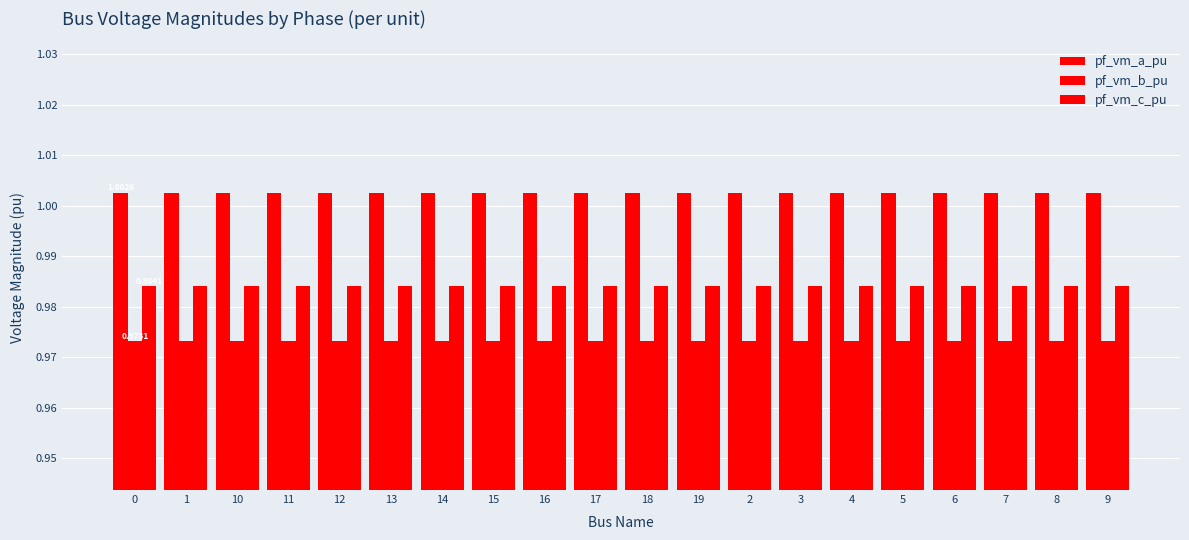

Is the value of pf_vm_a_pu at 18 greater than the value of pf_vm_b_pu at 3?

Yes